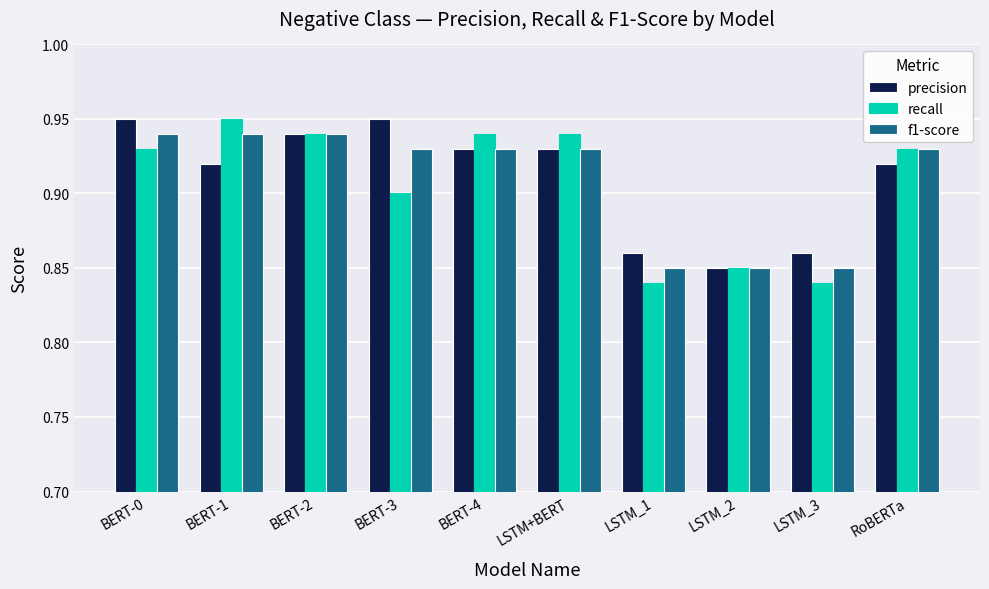

The f1-score series shows 0.9 at LSTM+BERT. True or false?

True